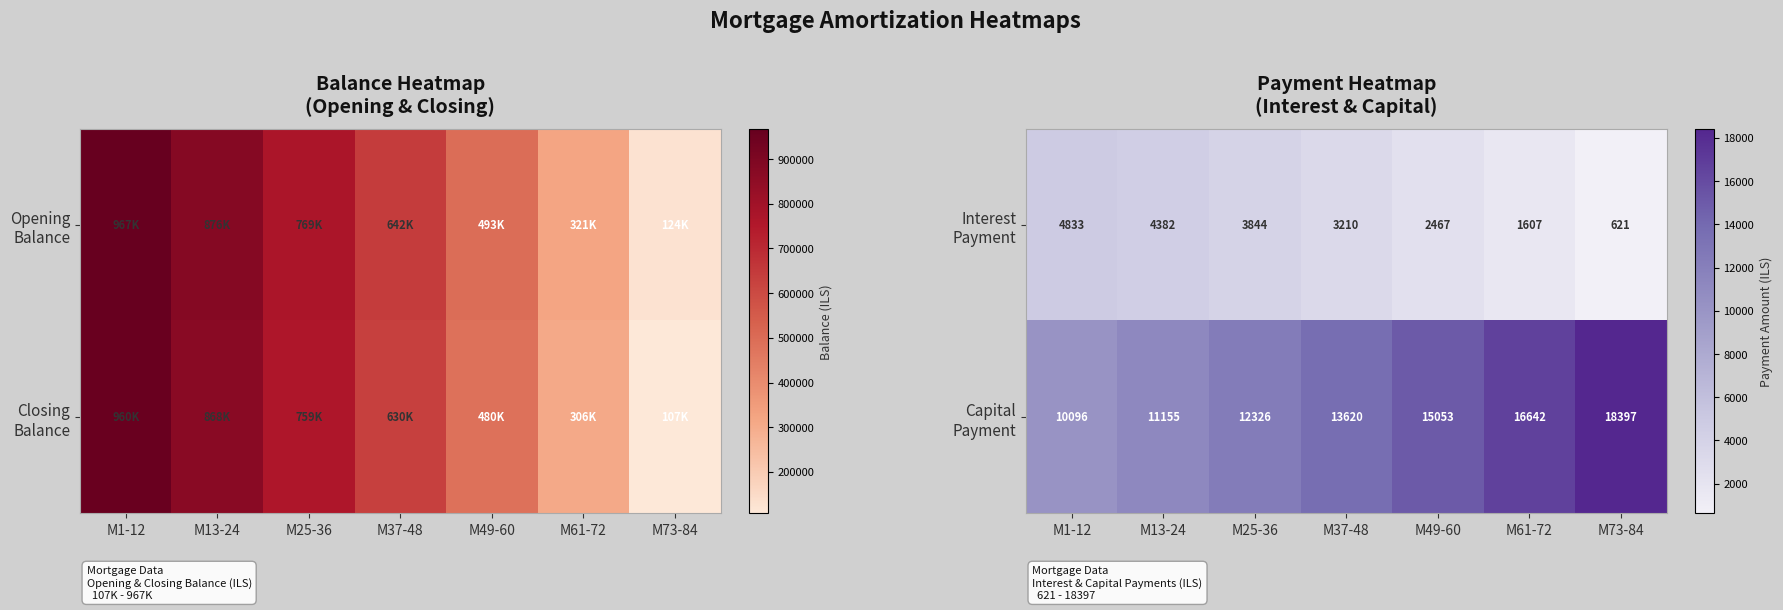

At which label is Capital Payment closest to 14246?

M37-48